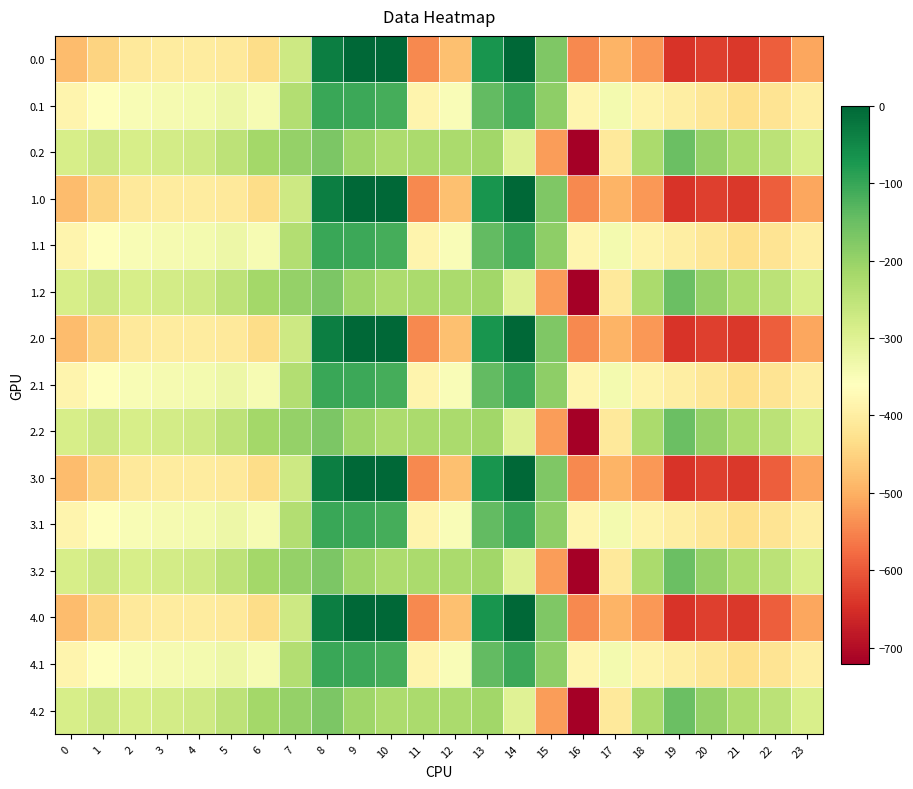

Between 10 and 3, which is larger?

10